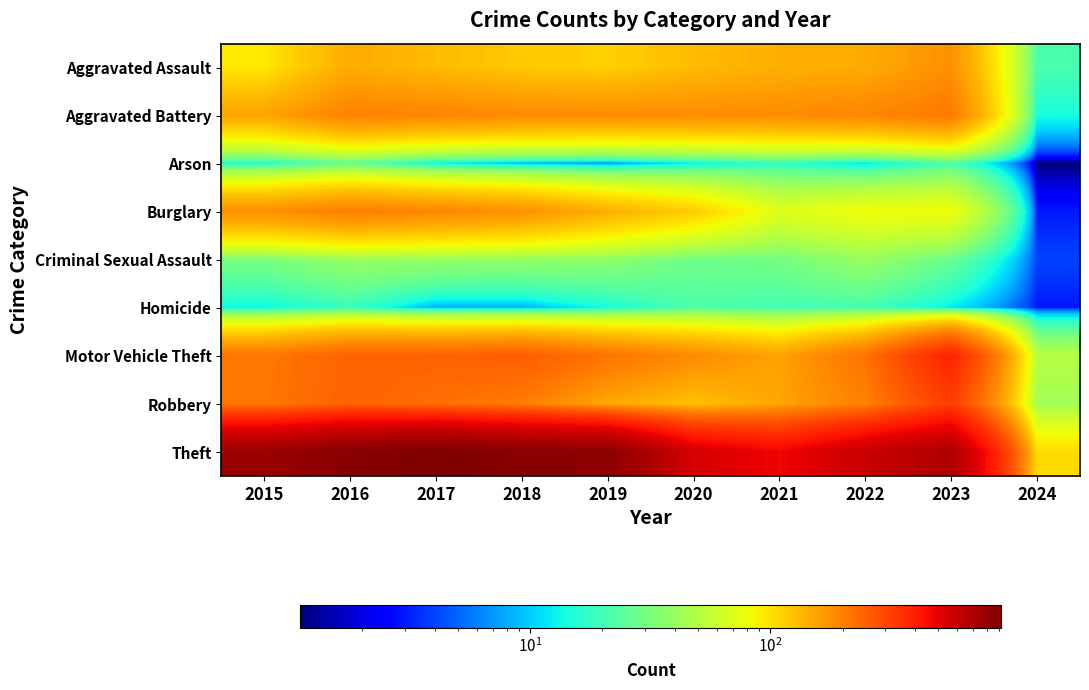

Which series has the largest total across all categories?

Theft